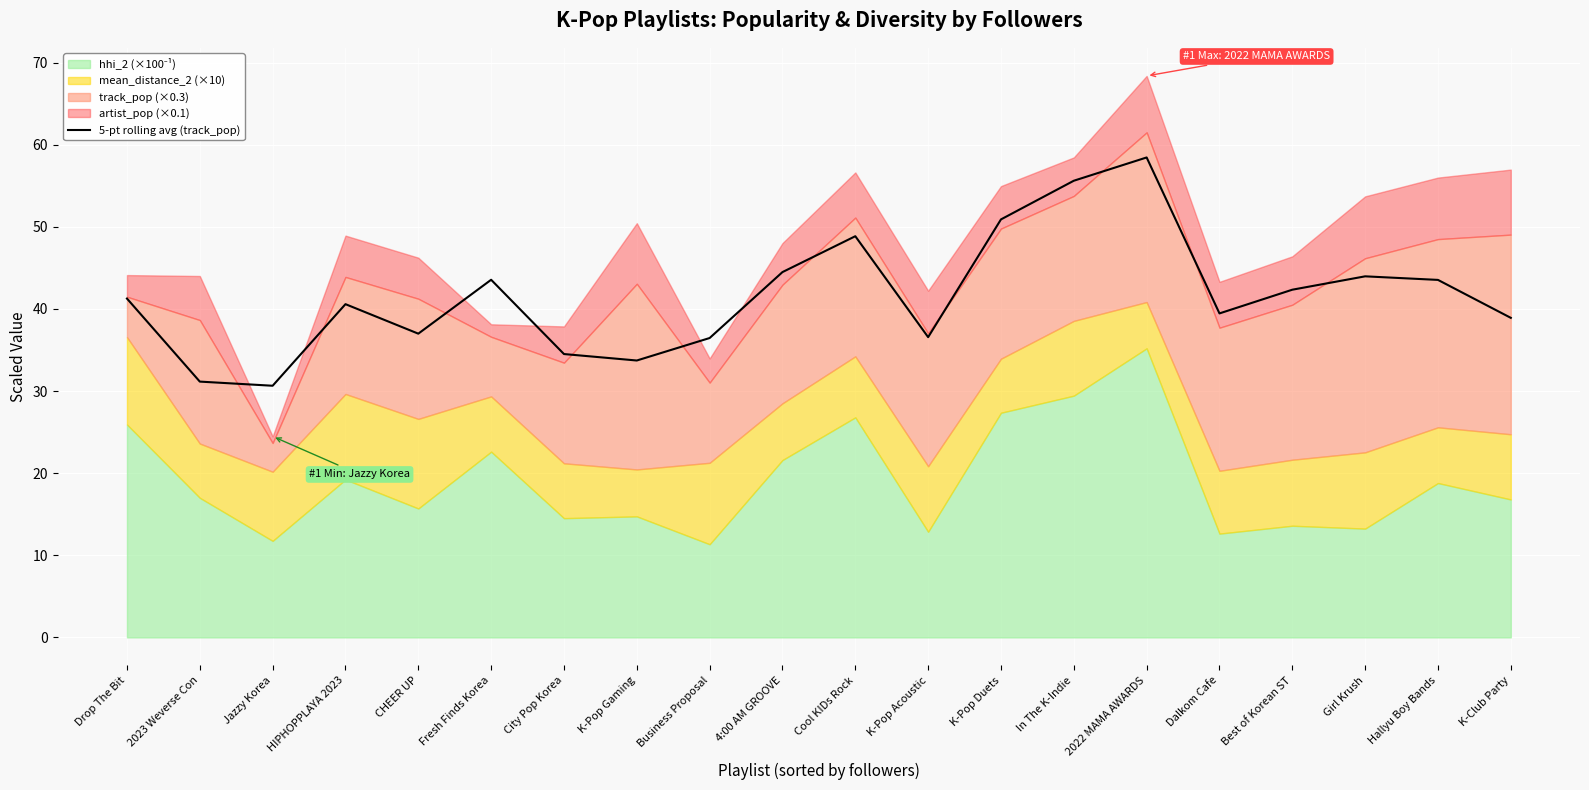

At which label does the data first exceed 41?

Drop The Bit